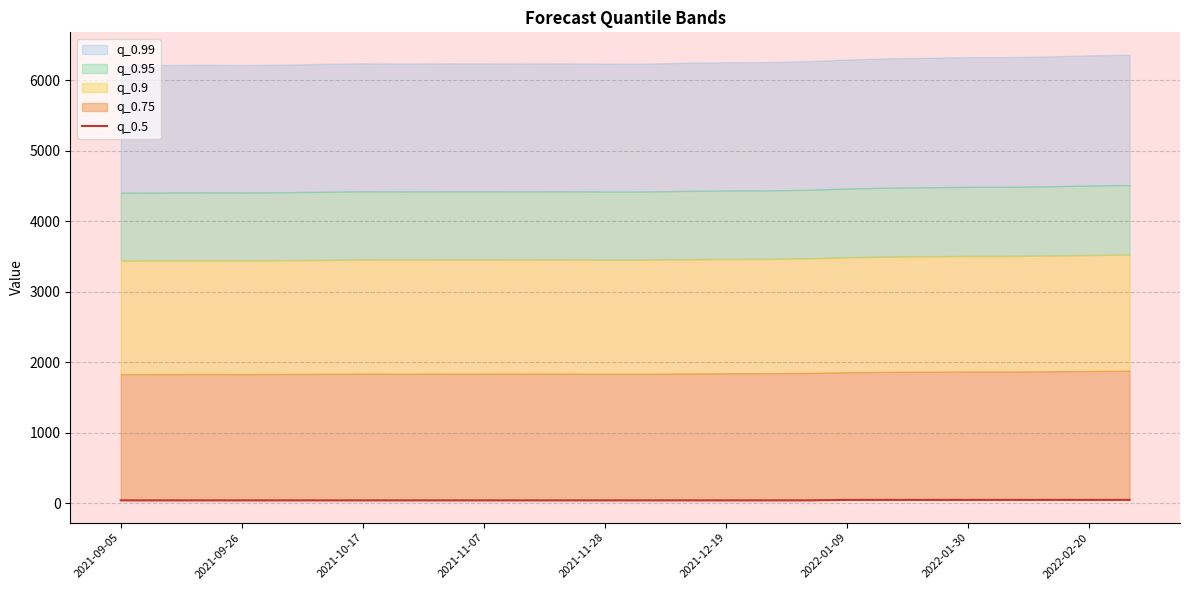

Which label corresponds to the smallest value in the chart?

2021-09-26